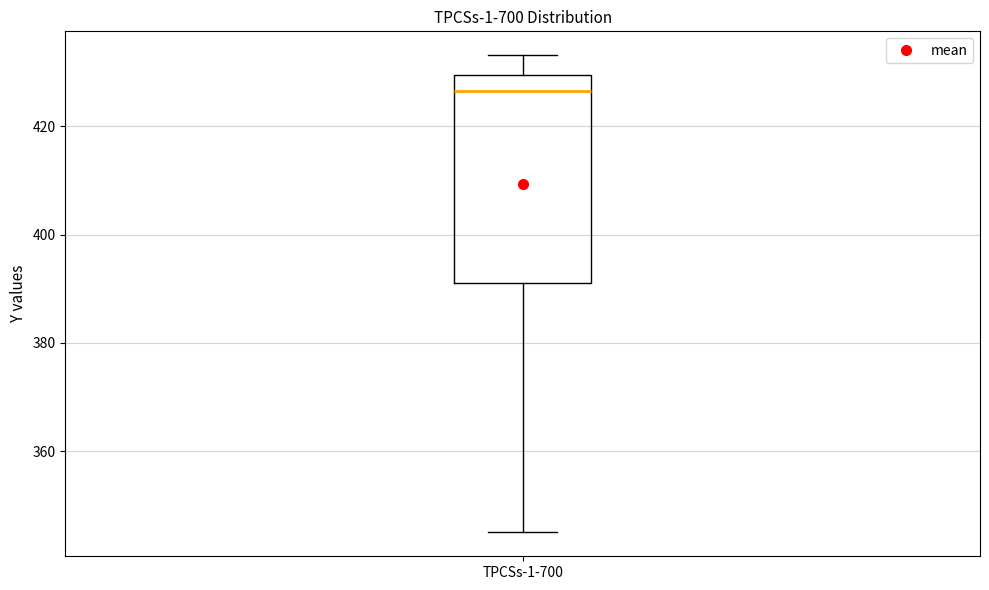

Where is the upper edge of the box for TPCSs-1-700 on the y-axis? The values are not printed on the chart, so give them approximately, as read against the axis.

430